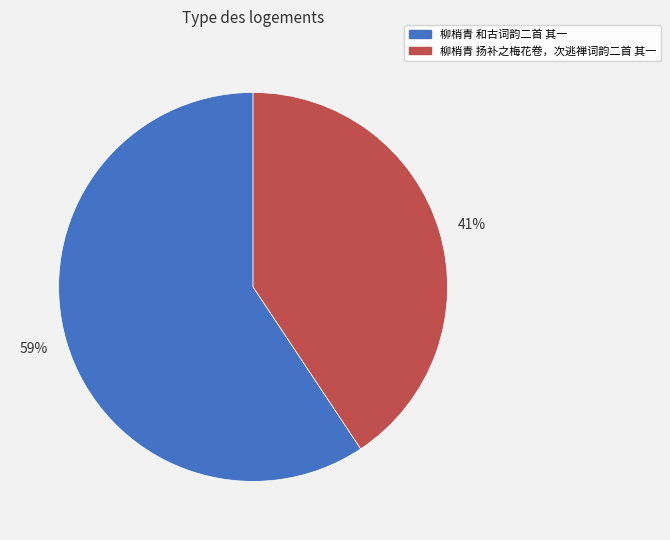

Between 59% and 41%, which is larger?

59%